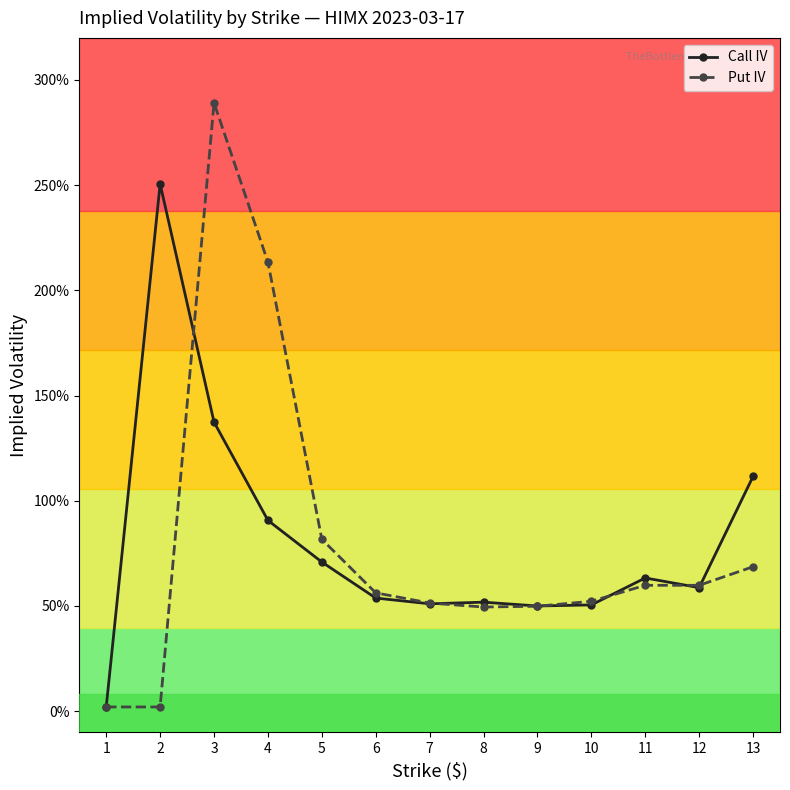

True or false: Put IV has a value of 3.5 at 4.

False